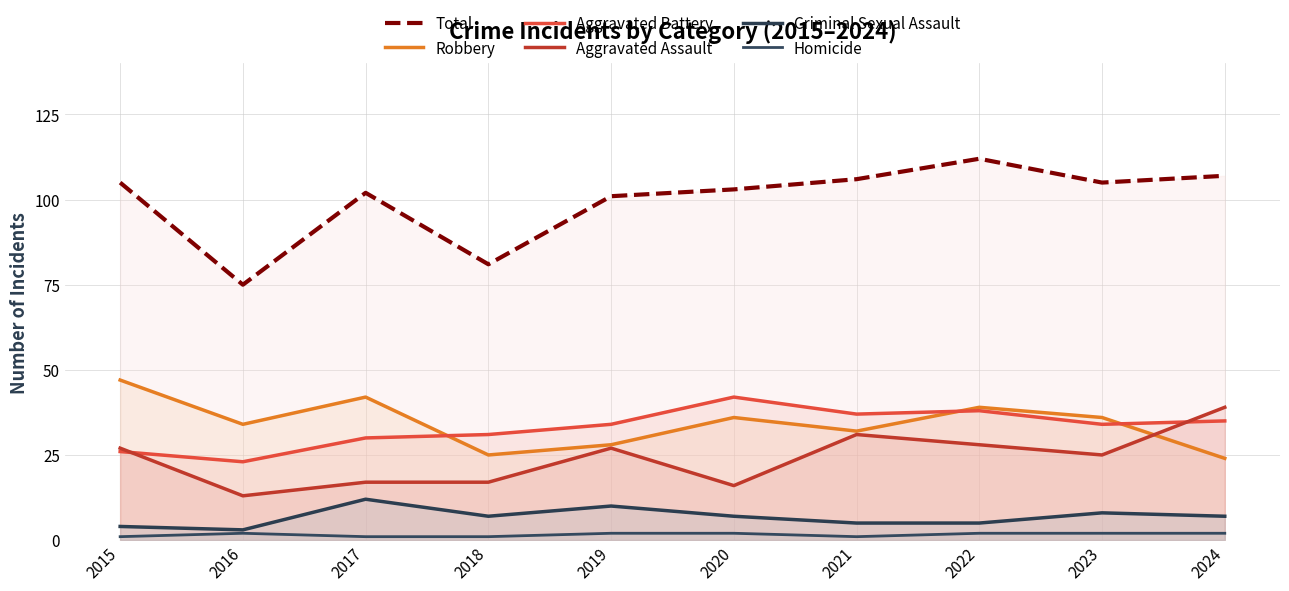

At which category does the chart reach its minimum across all series?

2015